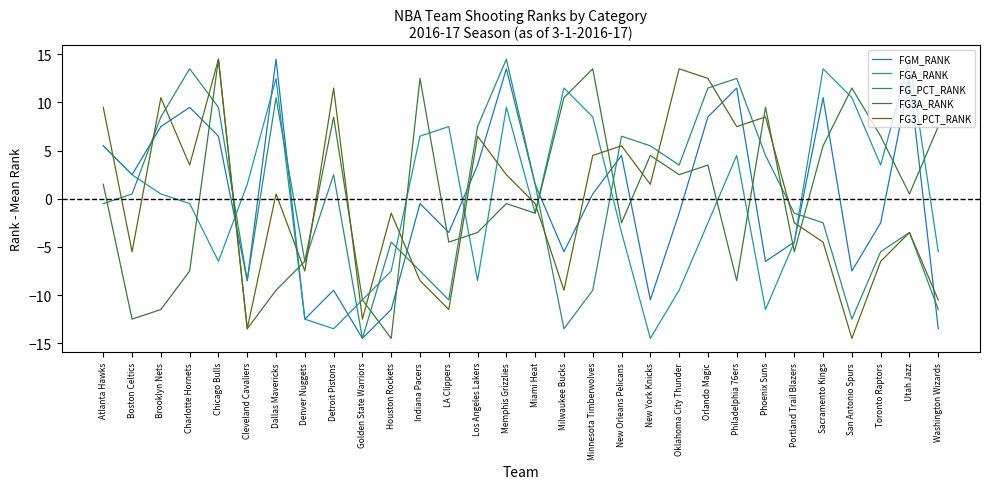

What are all the series names shown in the legend?

FGM_RANK, FGA_RANK, FG_PCT_RANK, FG3A_RANK, FG3_PCT_RANK